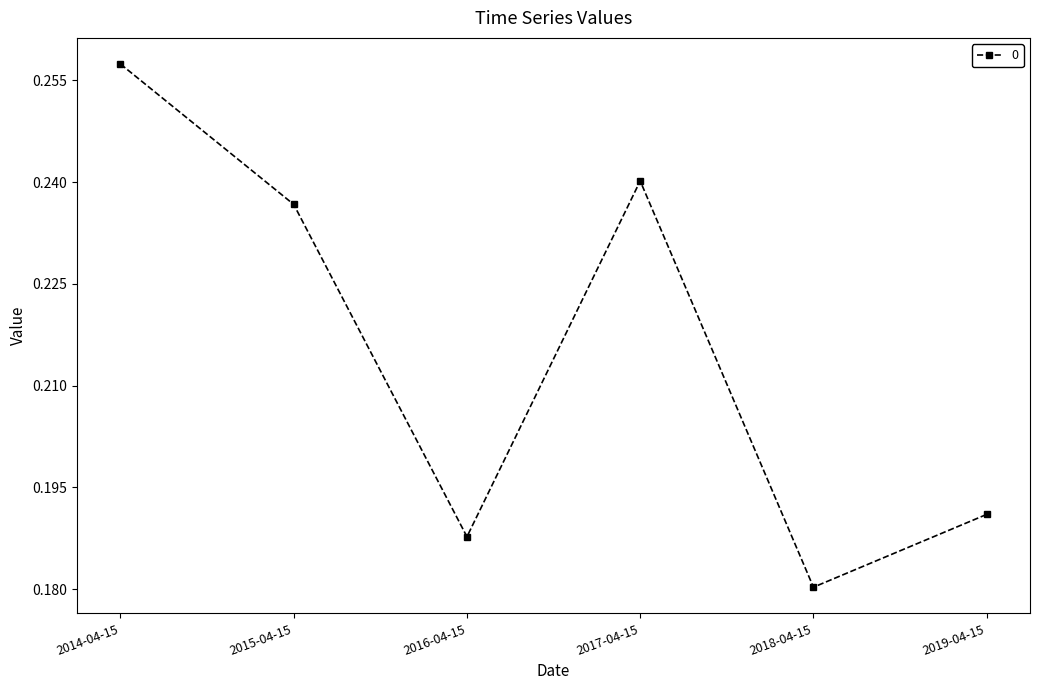

Which has a higher value, 2018-04-15 or 2015-04-15?

2015-04-15